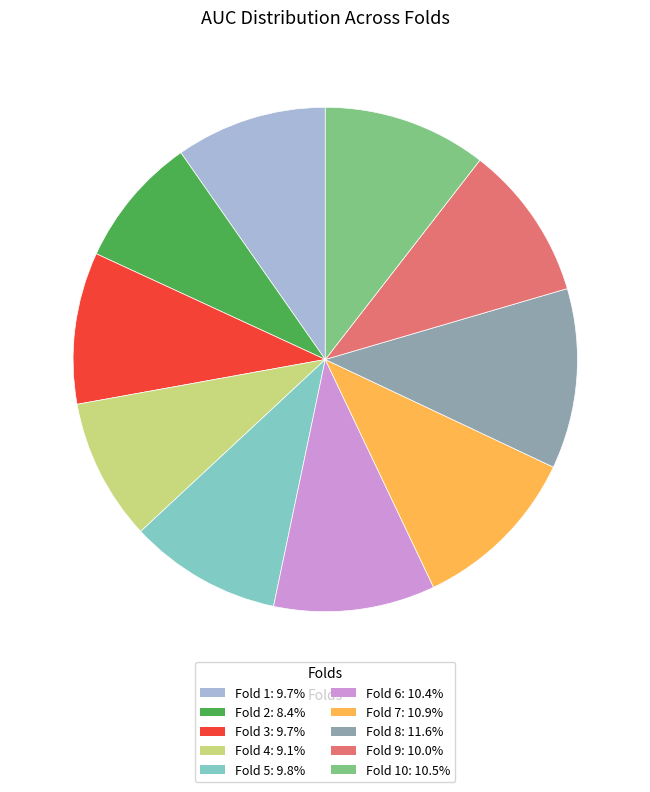

Does Fold 4: 9.1% represent more than half of the total?

No